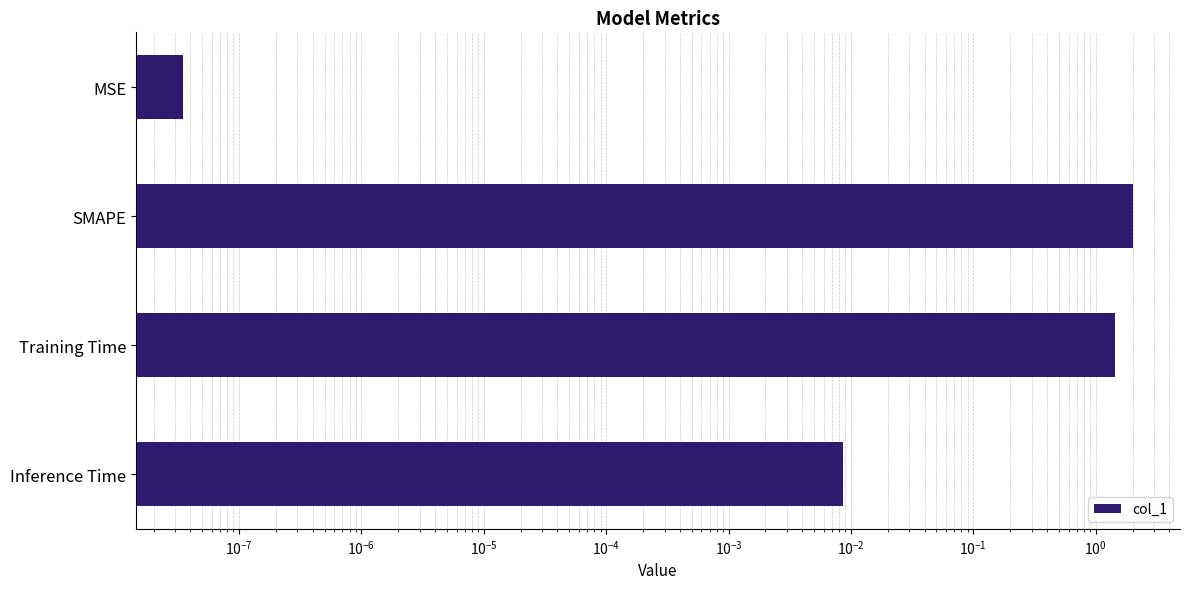

Reading left to right, what are all the values shown in this chart?

0.0	2.0	1.4	0.0